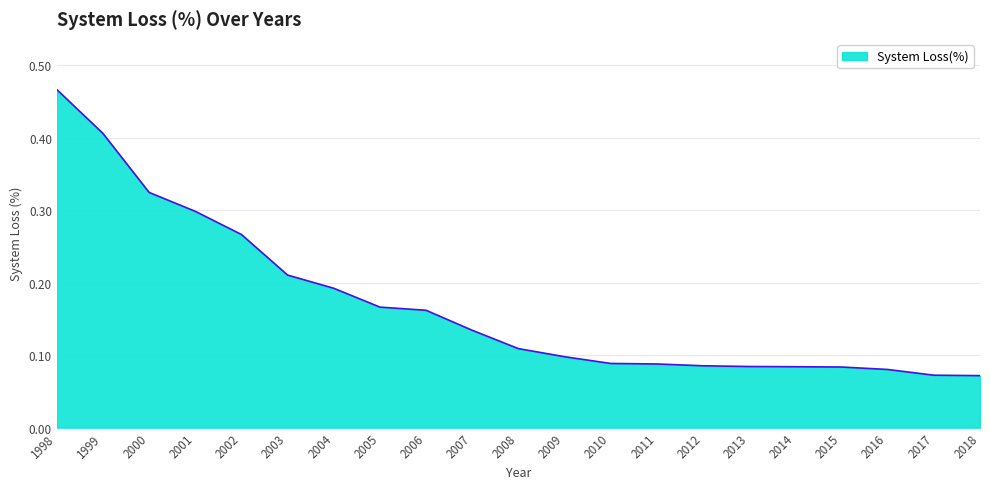

Which has a higher value, 2004 or 2012?

2004